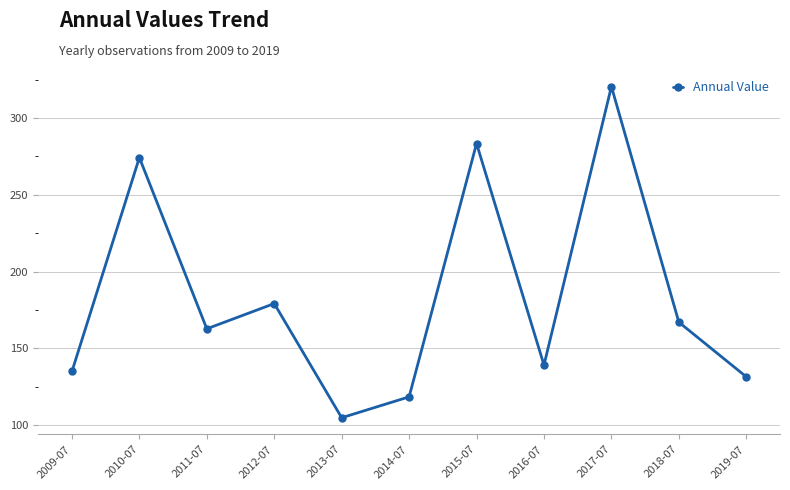

True or false: there are more than 0 points higher than both neighbors.

True